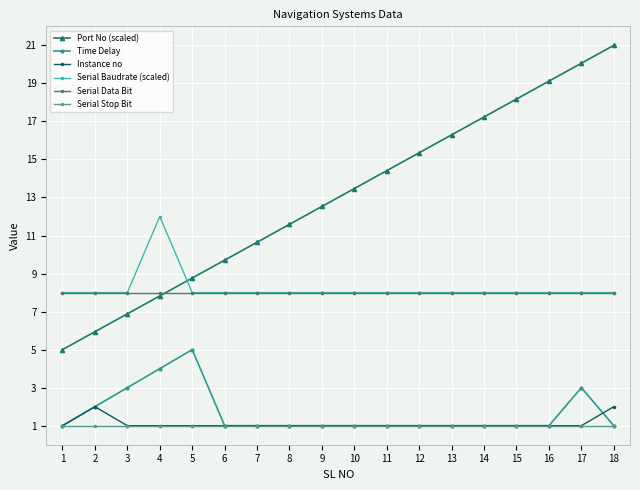

How many distinct data groups are displayed?

6